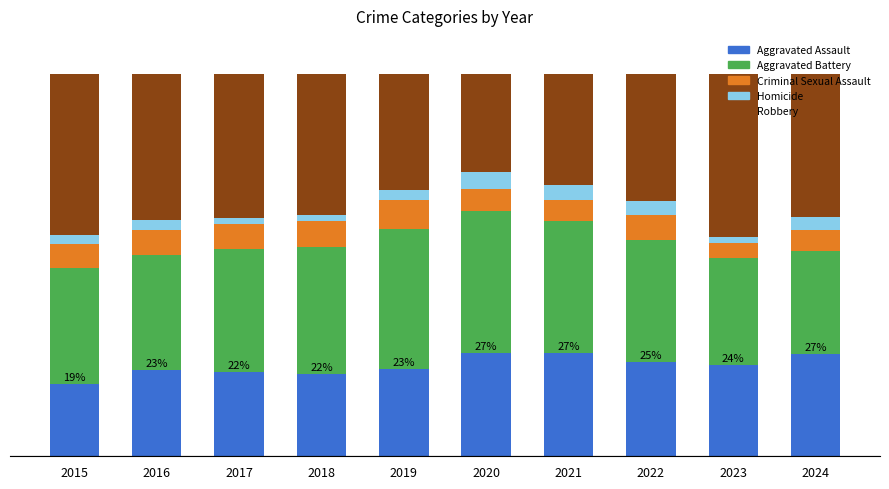

Which series changed the most between 2015 and 2020?

Robbery